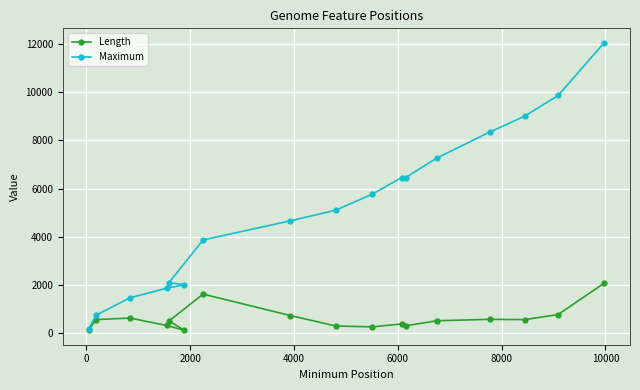

Which series has the largest range (max minus min)?

Maximum